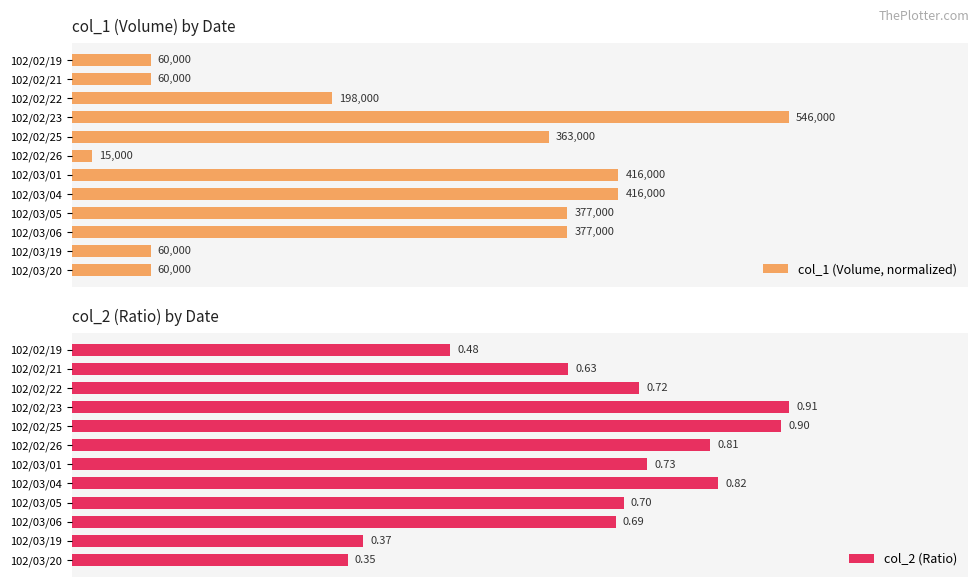

Rank the categories by col_2 (Ratio) value from lowest to highest.

102/03/20, 102/03/19, 102/02/19, 102/02/21, 102/03/06, 102/03/05, 102/02/22, 102/03/01, 102/02/26, 102/03/04, 102/02/25, 102/02/23